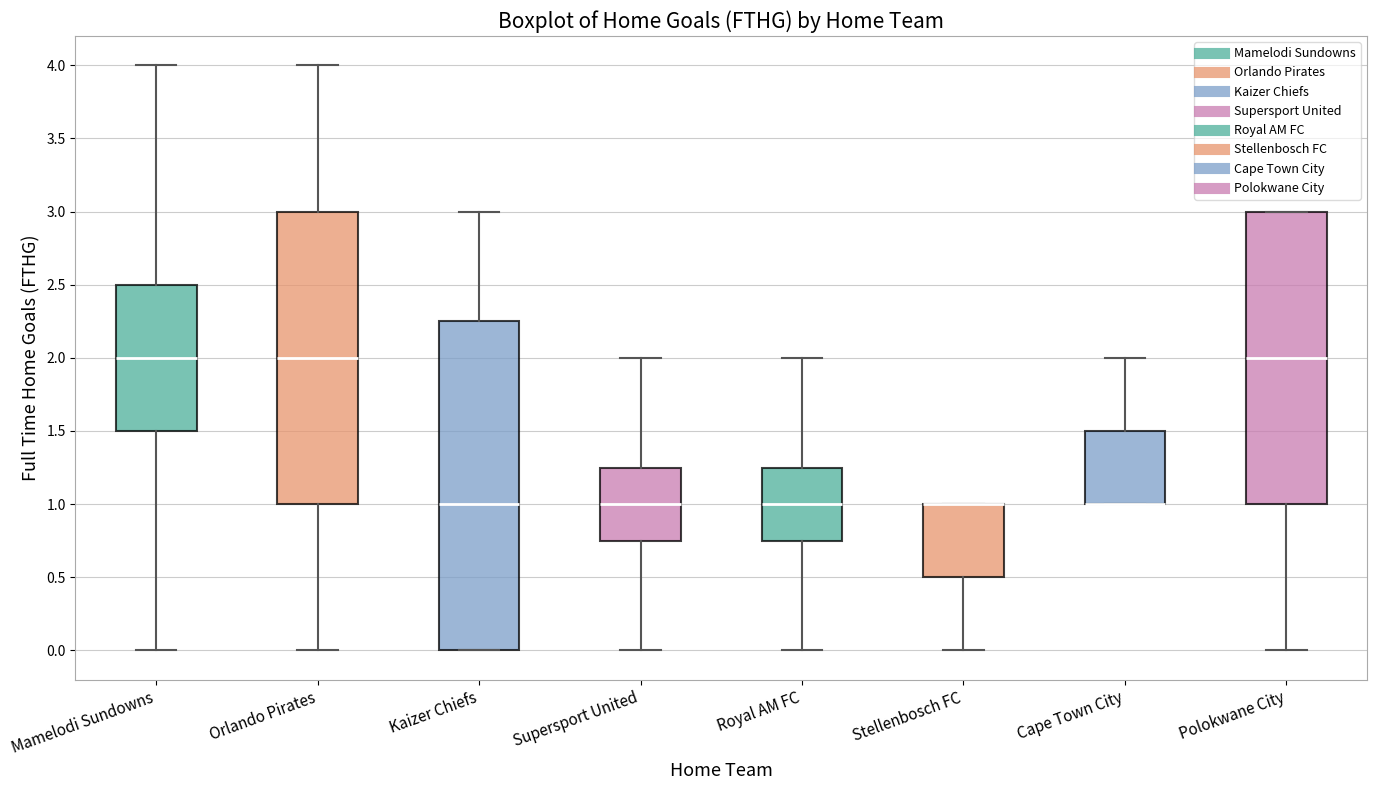

Reading left to right, transcribe this box plot: for each box, give where its median line is, the range the box spans, and where its two whiskers end, as read against the y-axis. The values are not printed on the chart, so give them approximately, as read against the axis.

Mamelodi Sundowns: median 2.00, box 1.50 to 2.50, whiskers 0.00 to 4.00
Orlando Pirates: median 2.00, box 1.00 to 3.00, whiskers 0.00 to 4.00
Kaizer Chiefs: median 1.00, box 0.00 to 2.25, whiskers 0.00 to 3.00
Supersport United: median 1.00, box 0.75 to 1.25, whiskers 0.00 to 2.00
Royal AM FC: median 1.00, box 0.75 to 1.25, whiskers 0.00 to 2.00
Stellenbosch FC: median 1.00 (drawn on the box's upper edge), box 0.50 to 1.00, whiskers 0.00 to 1.00
Cape Town City: median 1.00 (drawn on the box's lower edge), box 1.00 to 1.50, whiskers 1.00 to 2.00
Polokwane City: median 2.00, box 1.00 to 3.00, whiskers 0.00 to 3.00